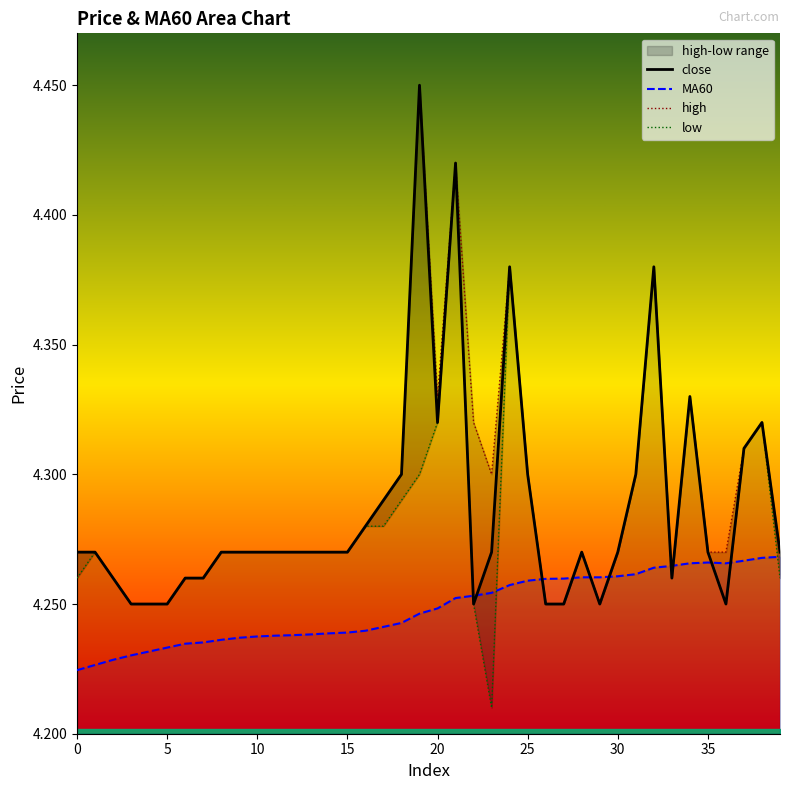

Is it true that MA60 equals 4.3 at 34?

True